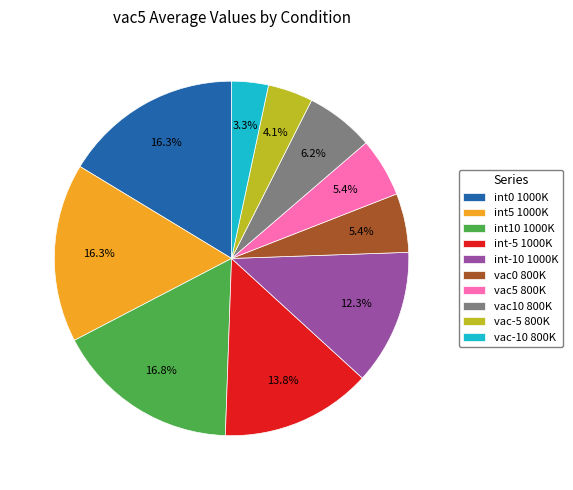

Between int-5 1000K and int0 1000K, which is larger?

int0 1000K